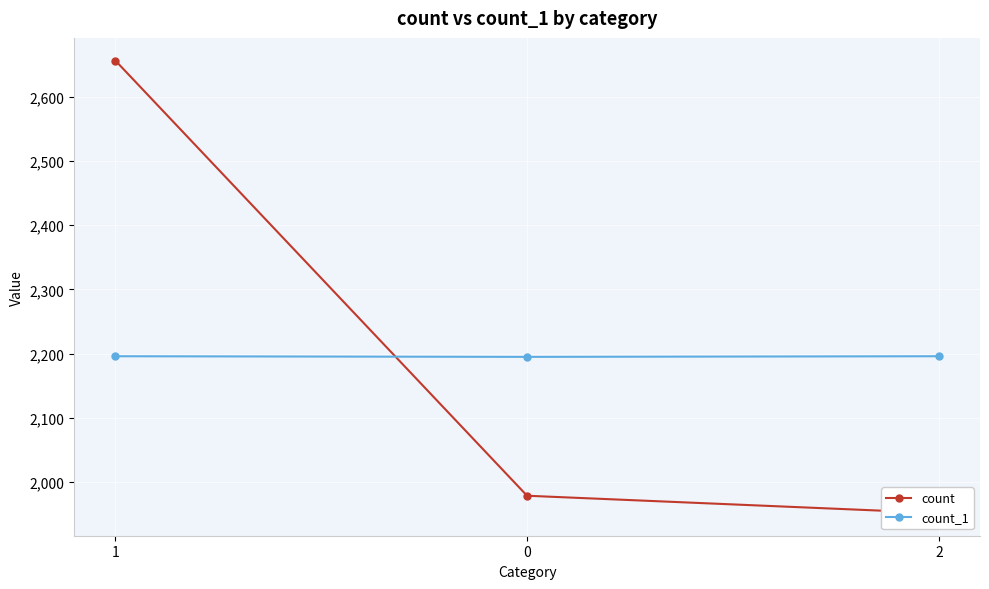

Which series has the largest range (max minus min)?

count